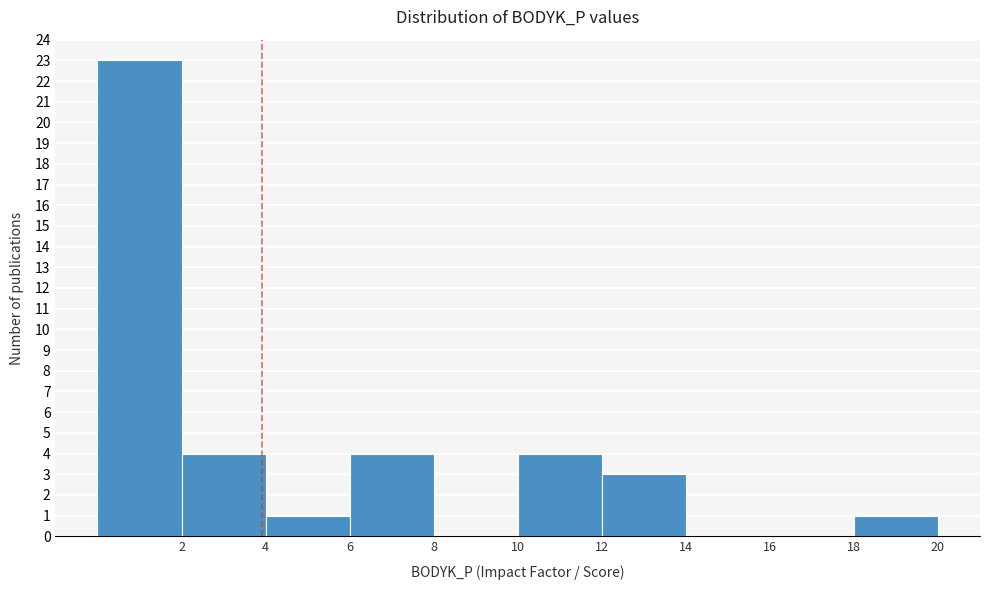

Reading left to right, list every bar in this chart as the range it spans on the x-axis followed by its height. The values are not printed on the chart, so give them approximately, as read against the axis.

0 to 2: 23
2 to 4: 4
4 to 6: 1
6 to 8: 4
8 to 10: 0
10 to 12: 4
12 to 14: 3
14 to 16: 0
16 to 18: 0
18 to 20: 1